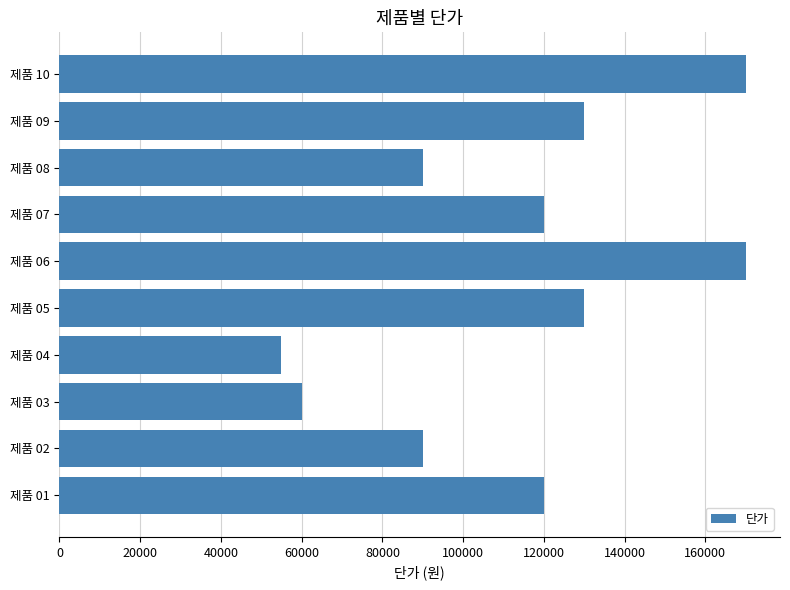

At which category does the chart reach its minimum across all series?

제품 04